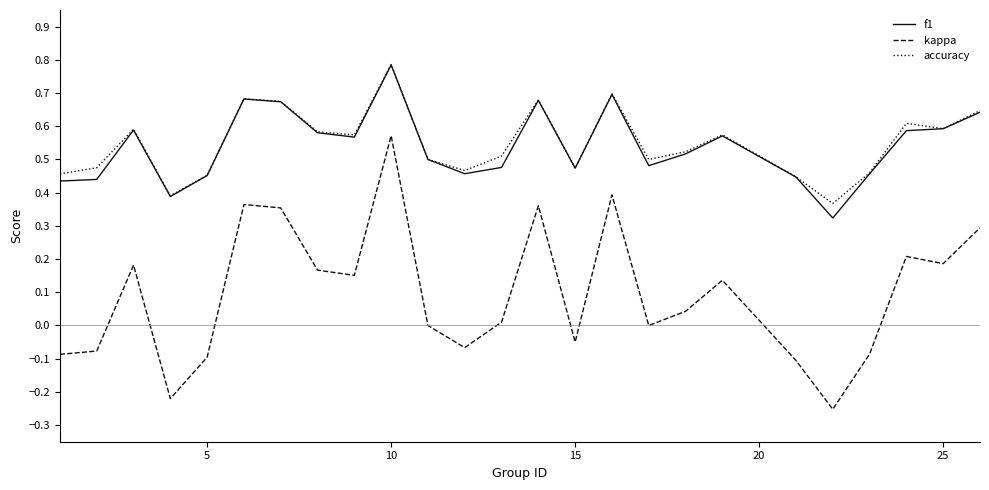

Which series has the largest range (max minus min)?

kappa